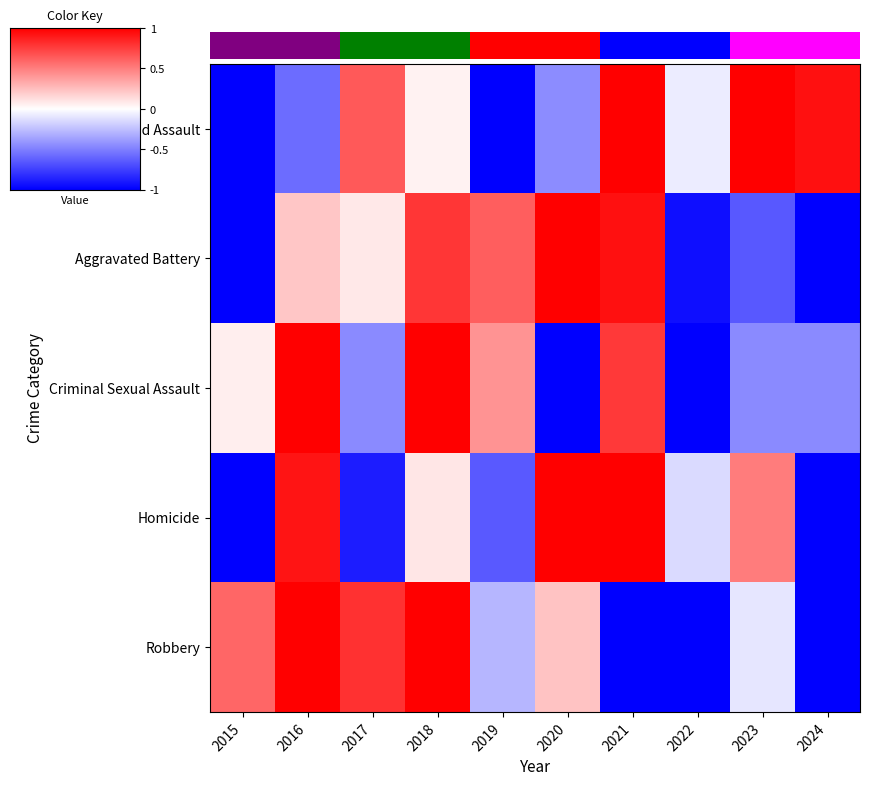

Reading left to right, transcribe all the data shown in this chart.

Aggravated Assault: 2015=-1.0	2016=-0.6	2017=0.6	2018=0.1	2019=-1.0	2020=-0.4	2021=1.0	2022=-0.1	2023=1.0	2024=0.9
Aggravated Battery: 2015=-1.0	2016=0.2	2017=0.1	2018=0.8	2019=0.6	2020=1.0	2021=0.9	2022=-0.9	2023=-0.7	2024=-1.0
Criminal Sexual Assault: 2015=0.1	2016=1.0	2017=-0.5	2018=1.0	2019=0.4	2020=-1.0	2021=0.8	2022=-1.0	2023=-0.5	2024=-0.5
Homicide: 2015=-1.0	2016=0.9	2017=-0.9	2018=0.1	2019=-0.6	2020=1.0	2021=1.0	2022=-0.1	2023=0.5	2024=-1.0
Robbery: 2015=0.6	2016=1.0	2017=0.8	2018=1.0	2019=-0.3	2020=0.2	2021=-1.0	2022=-1.0	2023=-0.1	2024=-1.0